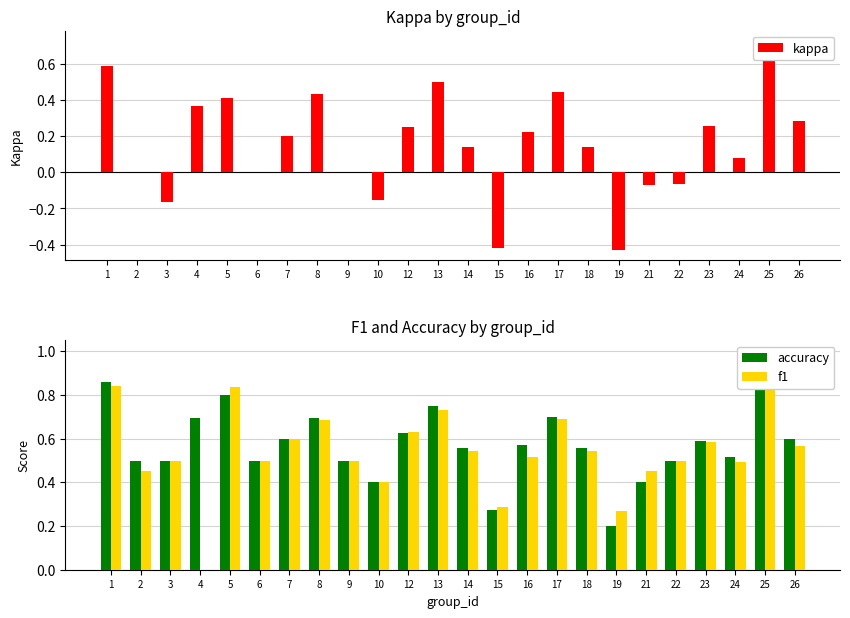

What is the highest value of the f1 series?

0.9